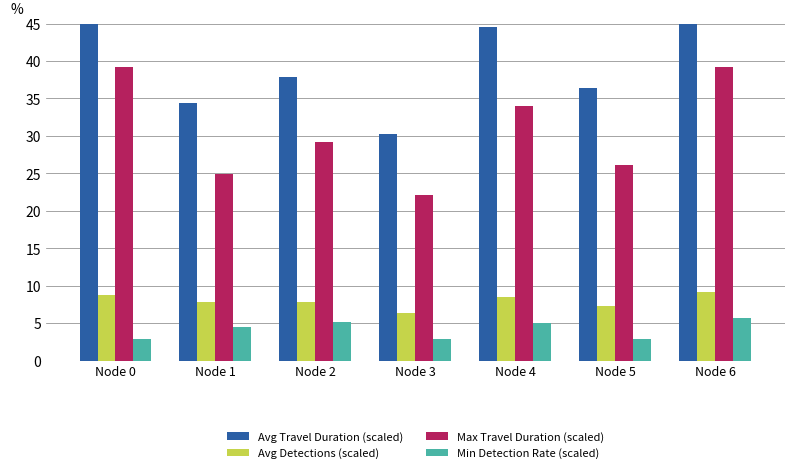

Which has a higher value, Node 3 or Node 2?

Node 2